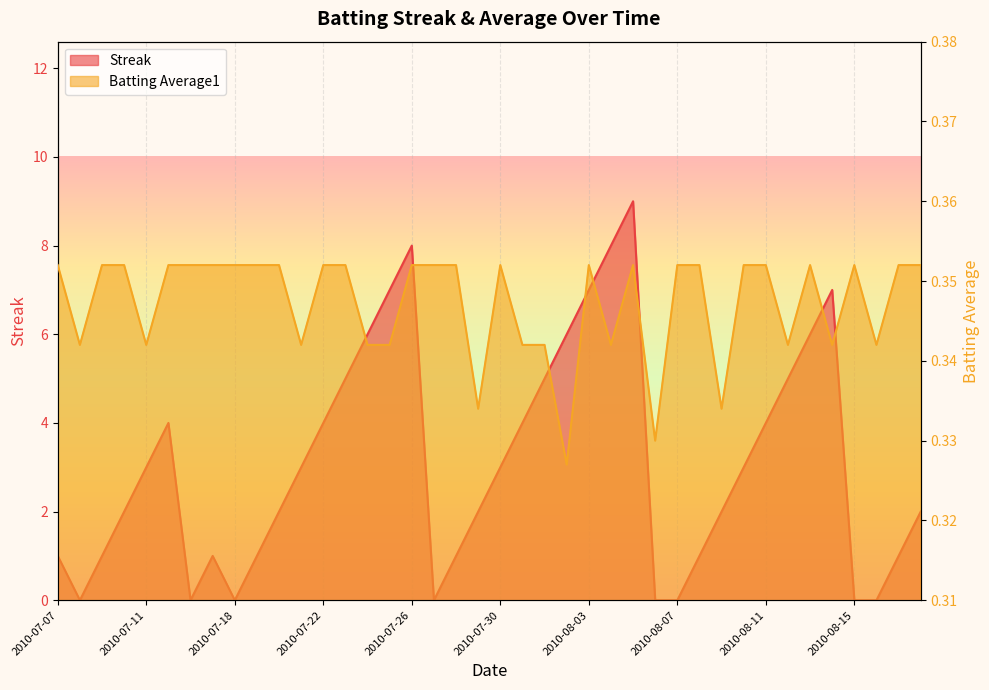

Is the value of Streak at 2010-07-30 greater than the value of Batting Average1 at 2010-07-23?

Yes